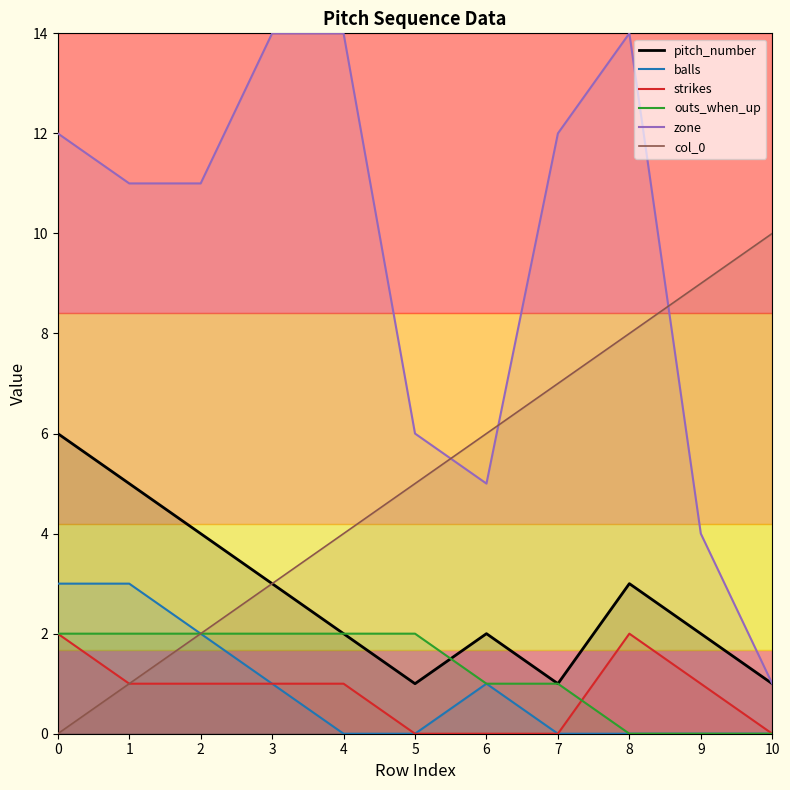

True or false: outs_when_up has a value of 2 at 1.

True